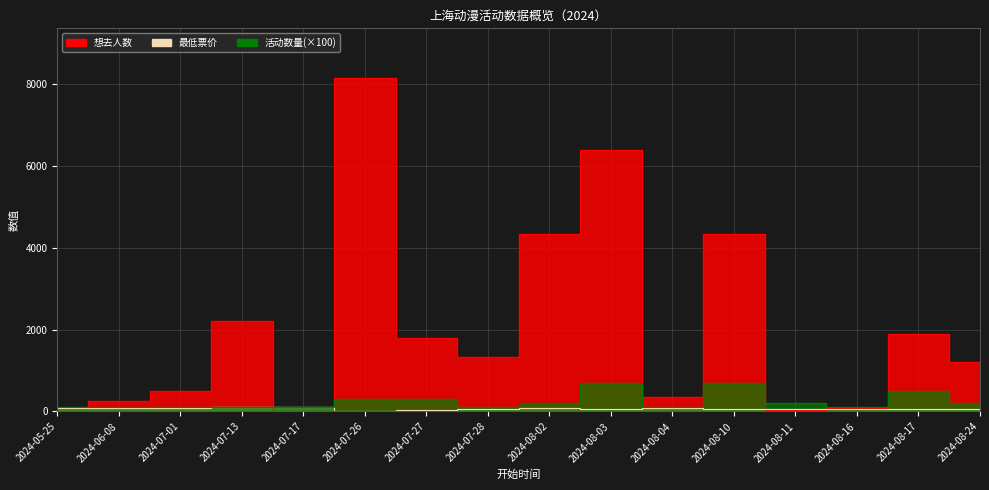

At which category does 活动数量 reach its first local peak?

2024-08-03